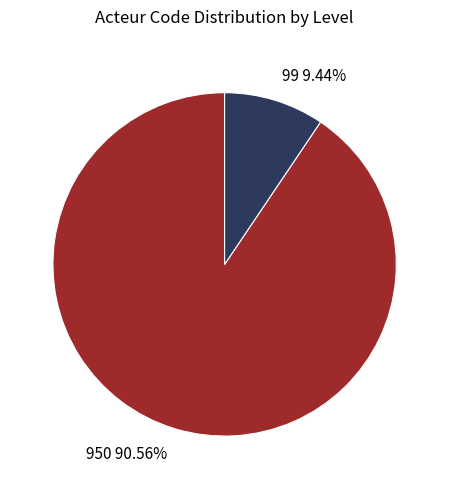

To the nearest percent, what is the difference between the 99 and 950 slice percentages?

81%